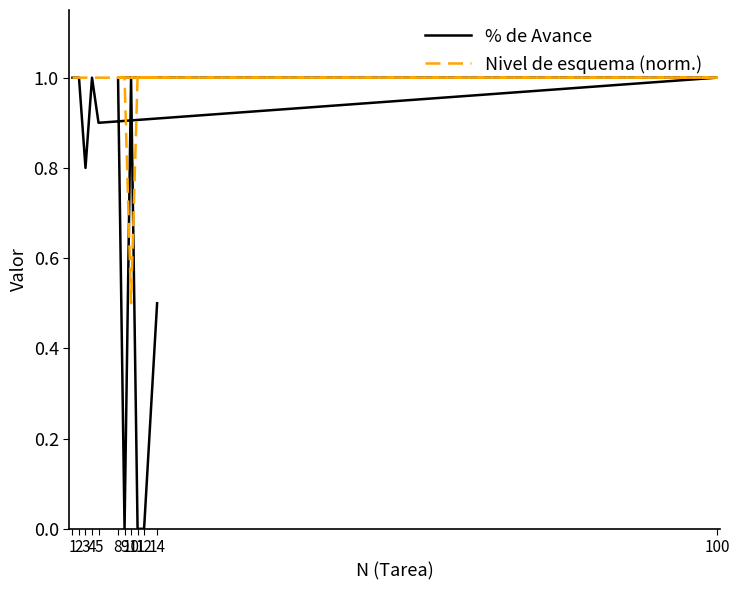

Reading right to left, what are all the values shown in this chart?

% de Avance: 14=0.5	12=0.0	11=0.0	10=1.0	9=0.0	8=1.0	100=1.0	5=0.9	4=1.0	3=0.8	2=1.0	1=1.0
Nivel de esquema (norm.): 14=1.0	12=1.0	11=1.0	10=0.5	9=1.0	8=1.0	100=1.0	5=1.0	4=1.0	3=1.0	2=1.0	1=1.0